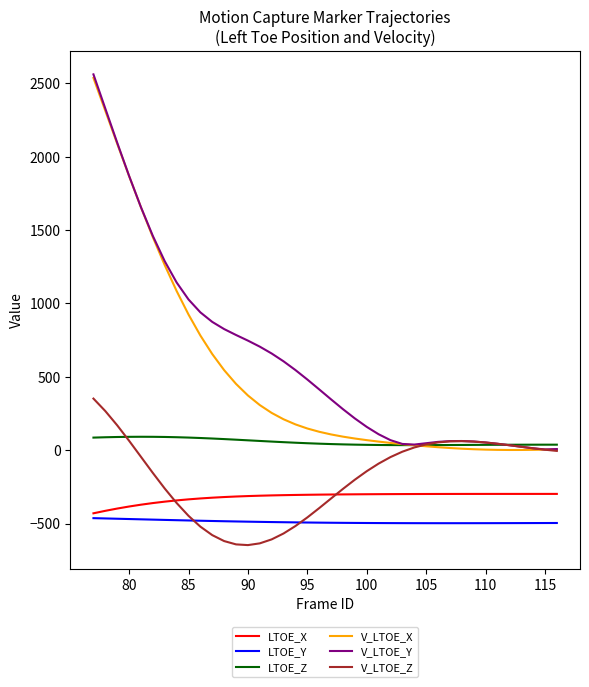

What is the smallest value displayed?

-647.0